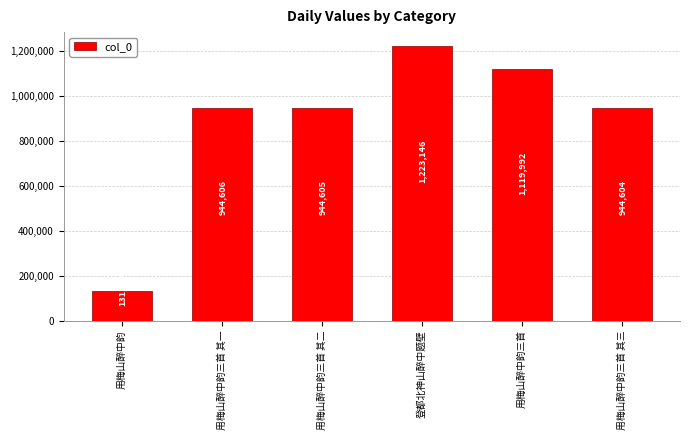

The value at 登都北神山醉中题壁 is 1881510. True or false?

False